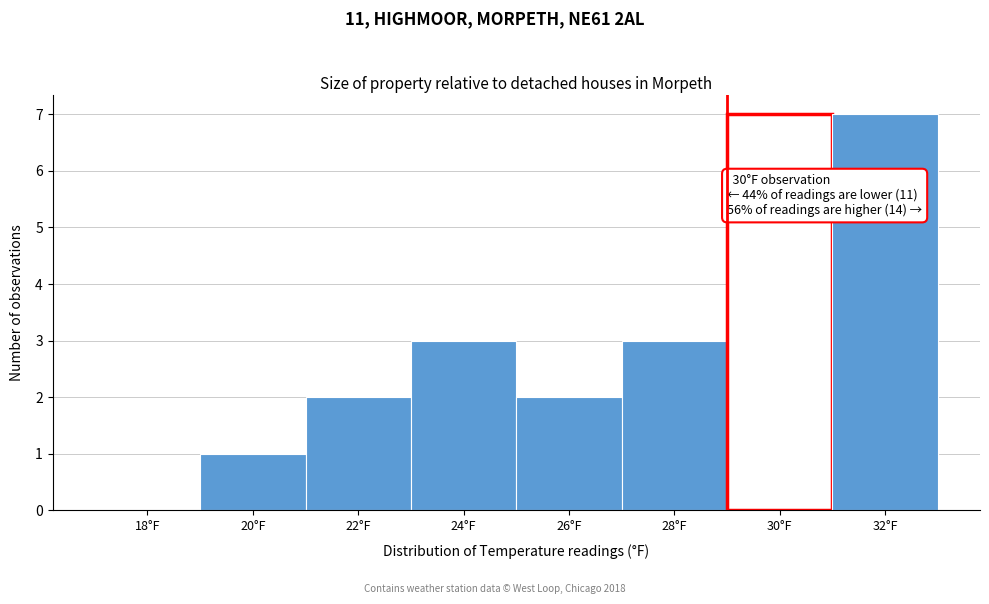

Reading left to right, what are all the values shown in this chart?

18°F=0	20°F=1	22°F=2	24°F=3	26°F=2	28°F=3	30°F=7	32°F=7